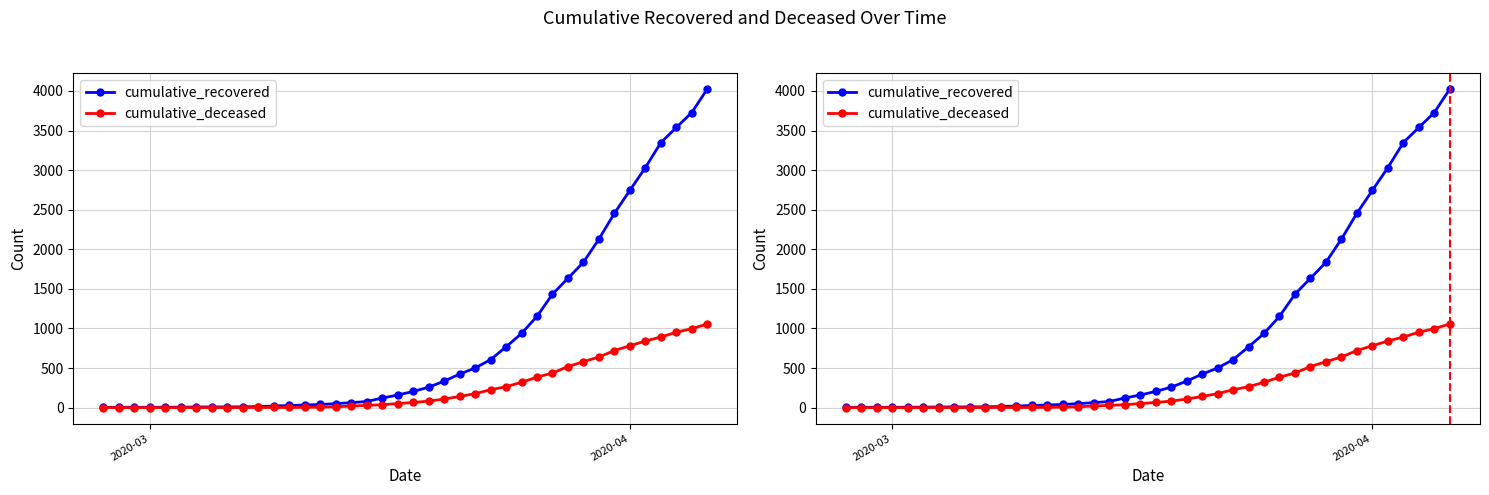

Is it true that cumulative_recovered equals 485 at 29?

False